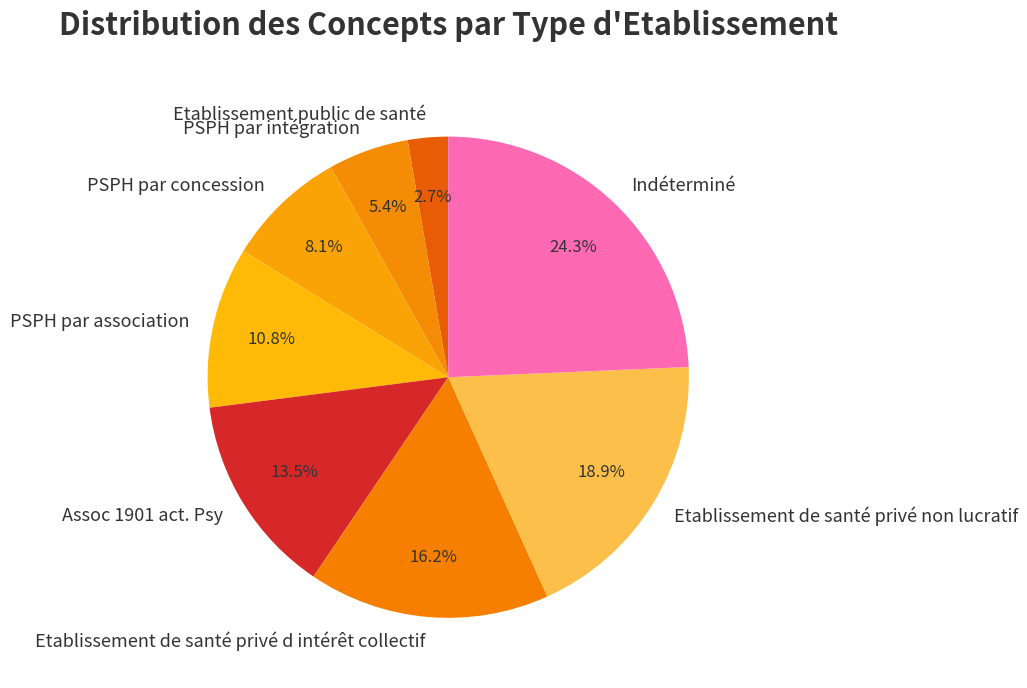

Is it true that Etablissement de santé privé d intérêt collectif is 5% of the pie?

False